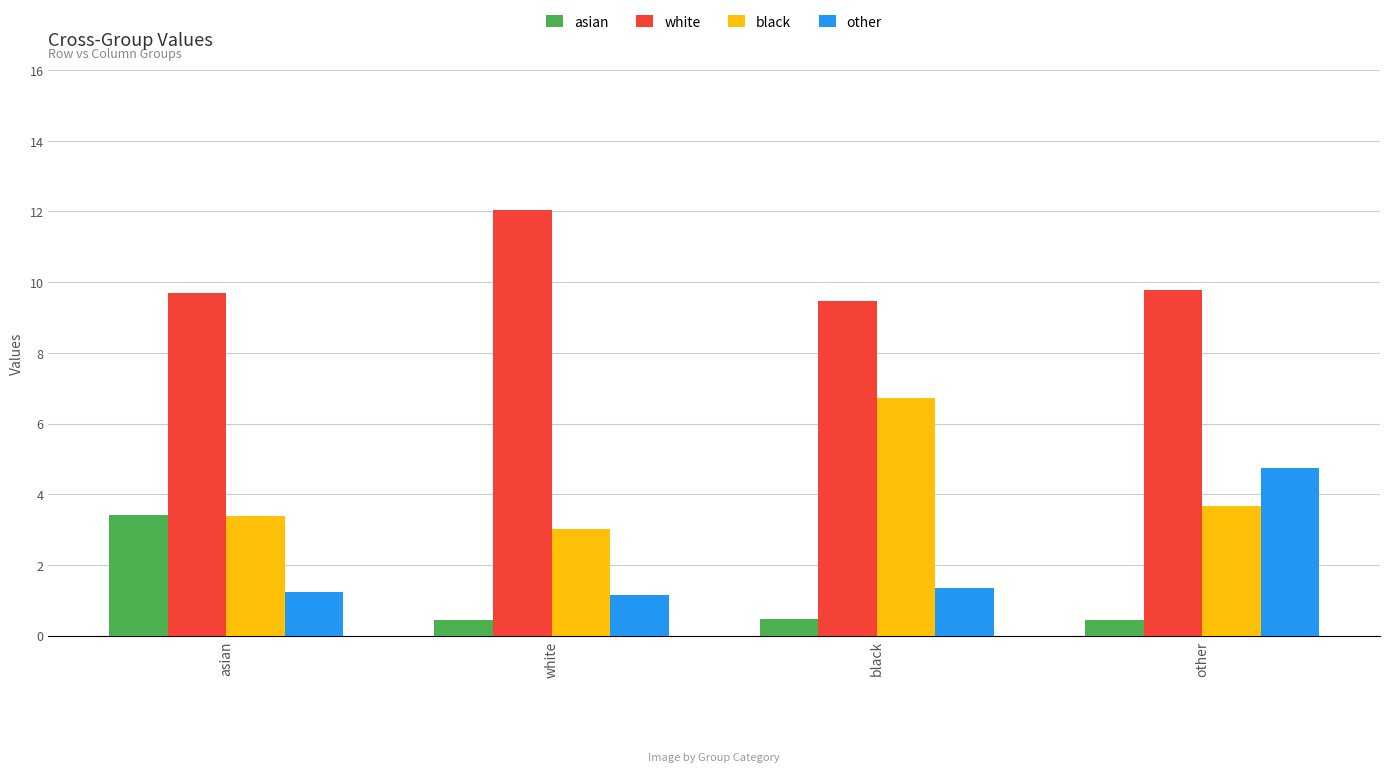

What is the spread (max minus min) of values at other?

9.3